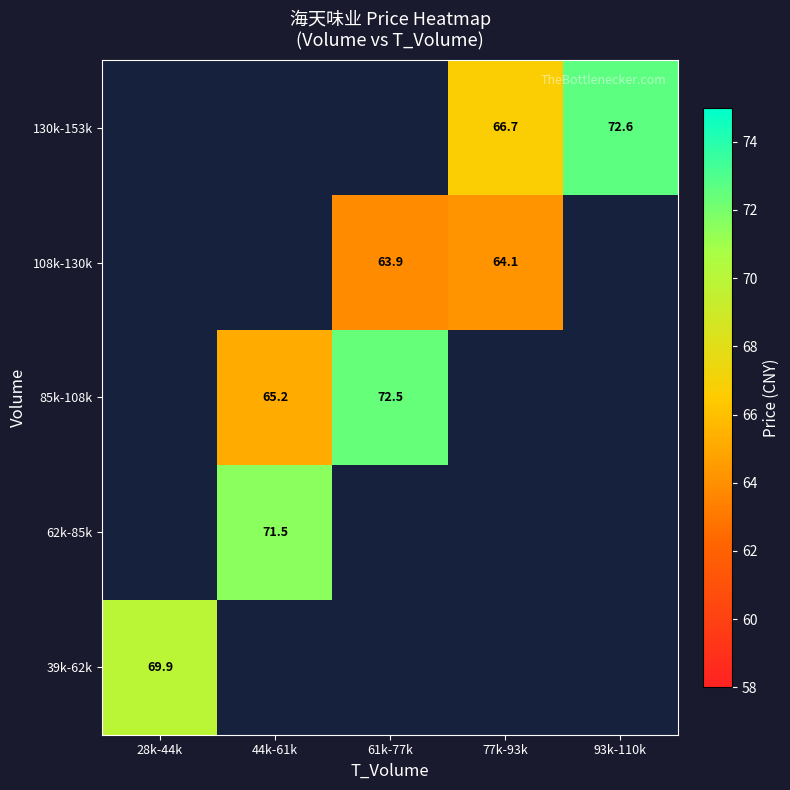

Is the value of 130k-153k at 77k-93k greater than the value of 85k-108k at 61k-77k?

No